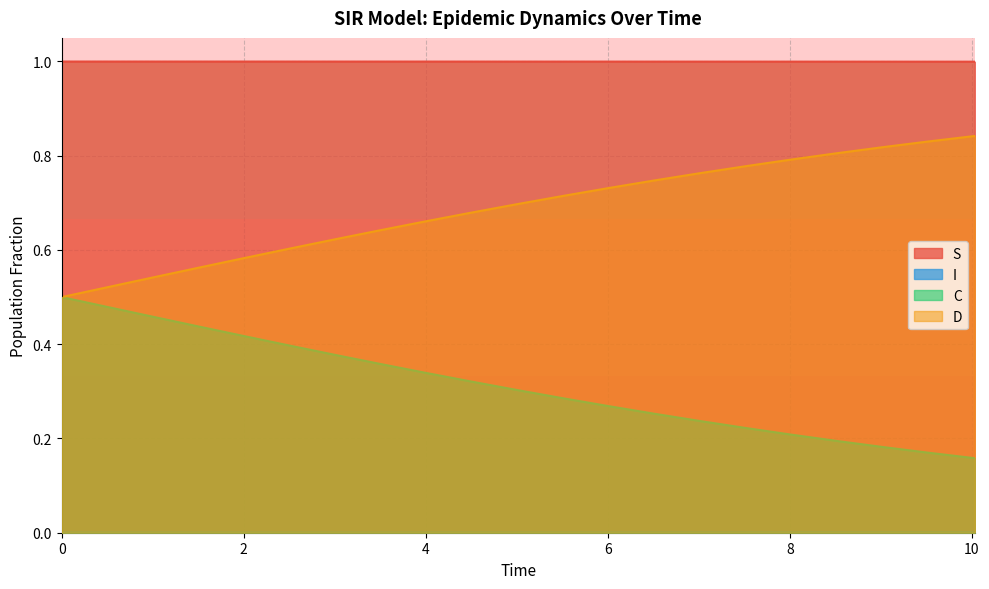

Does the chart display data point markers on the line(s)?

No